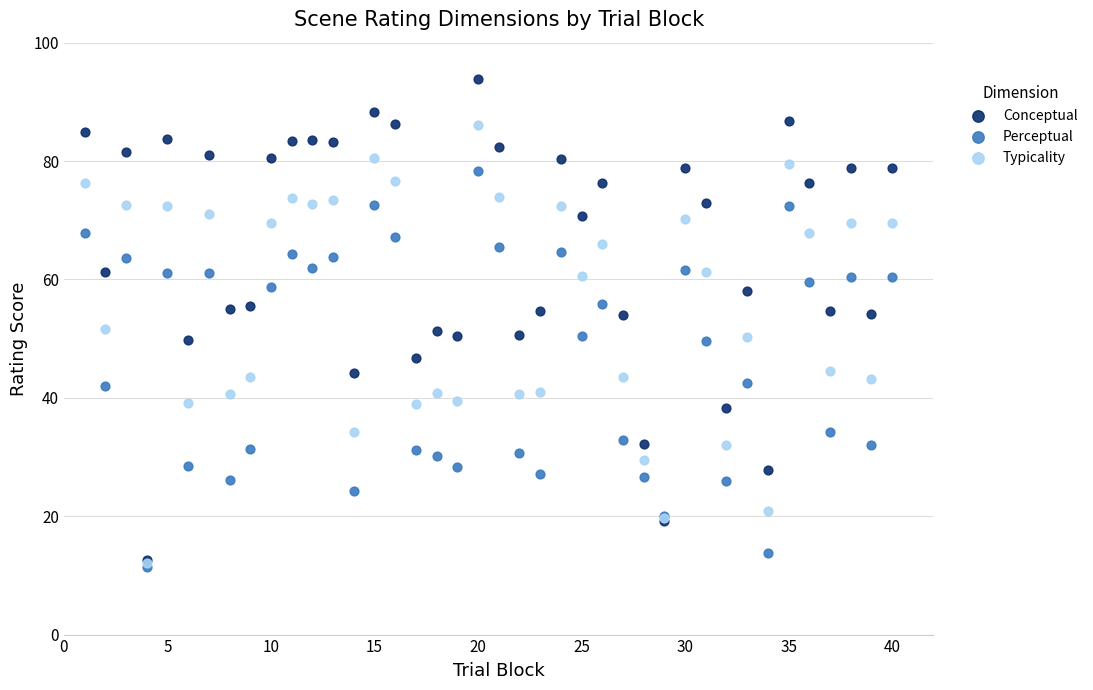

Which series contains the highest Y value?

Conceptual